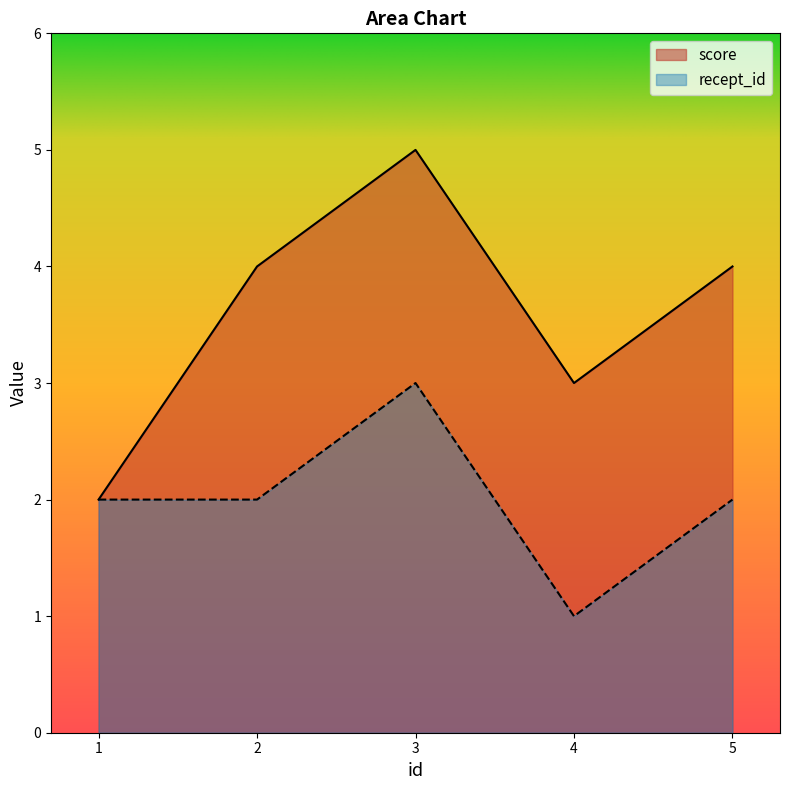

Is the value of score at 2 greater than the value of recept_id at 4?

Yes